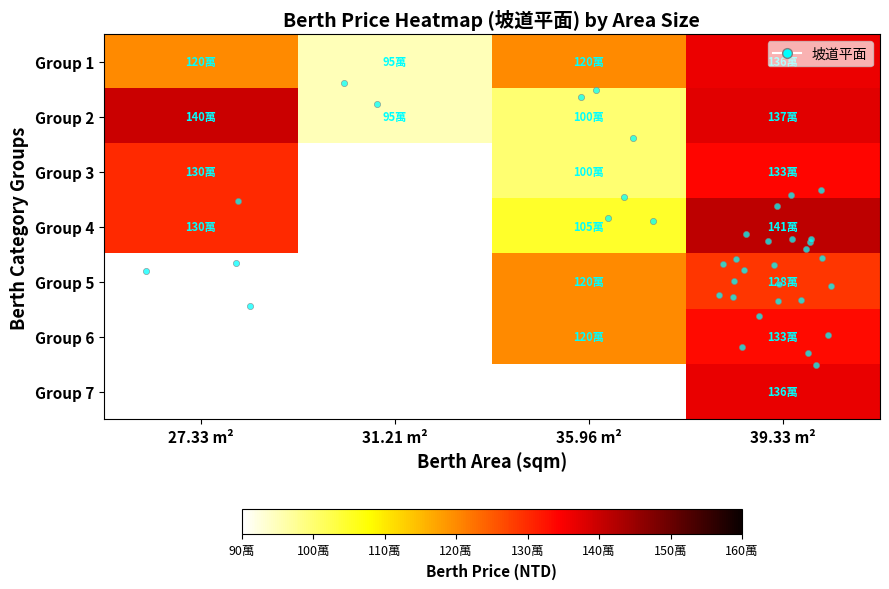

How many data points in Group 1 are above 1200000?

1